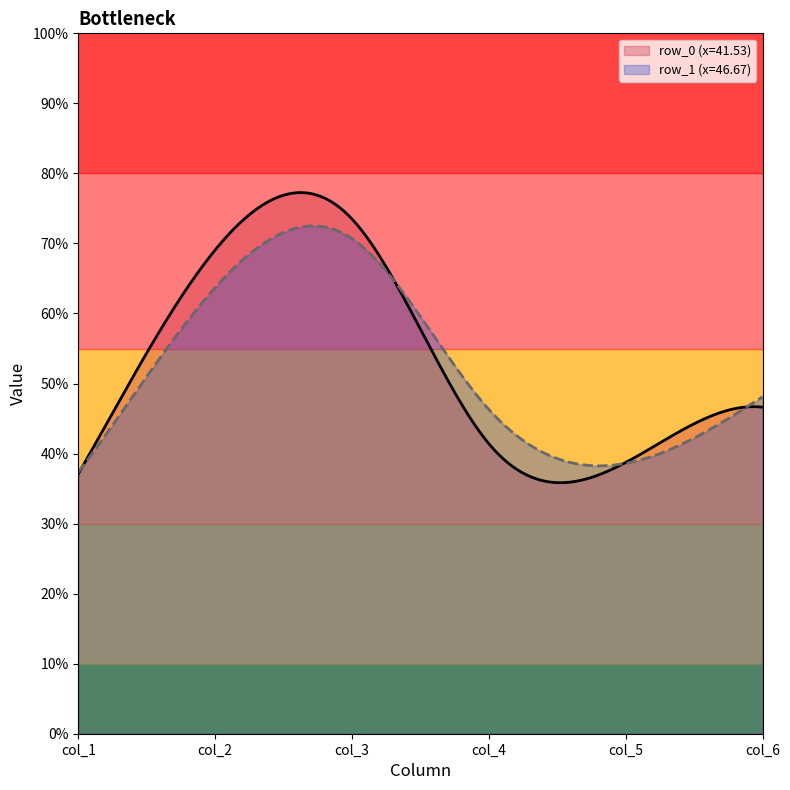

How many lines are shown in the chart?

2